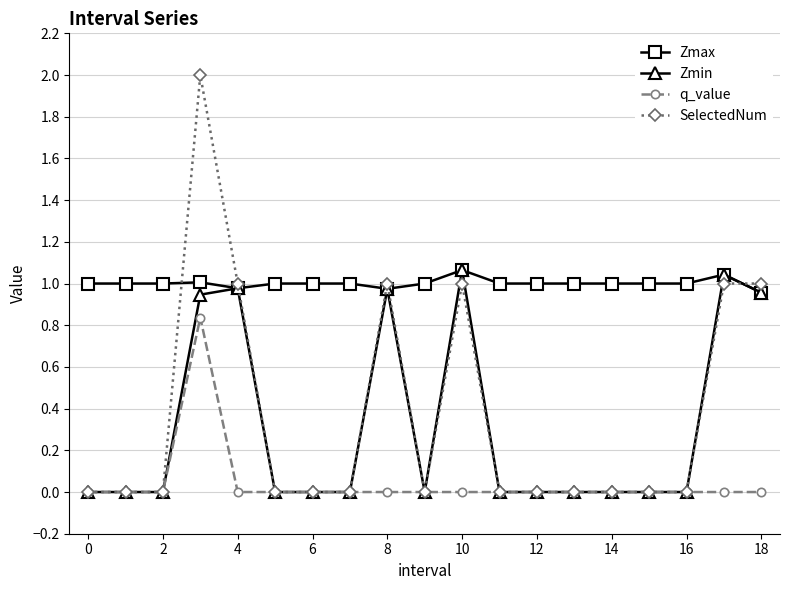

Which series has the widest spread of values?

SelectedNum